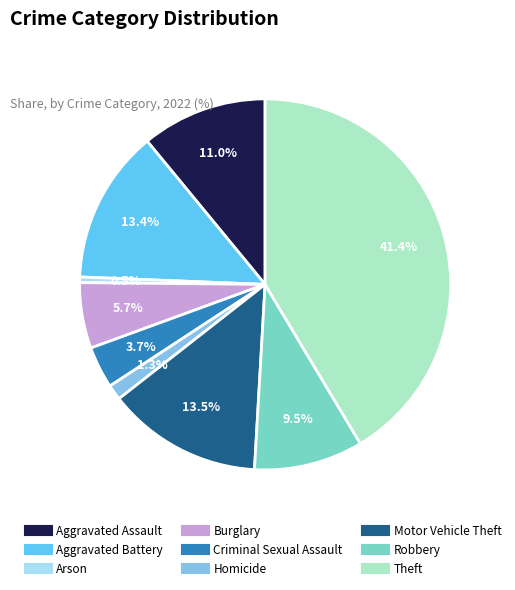

Does Theft represent more than half of the total?

No